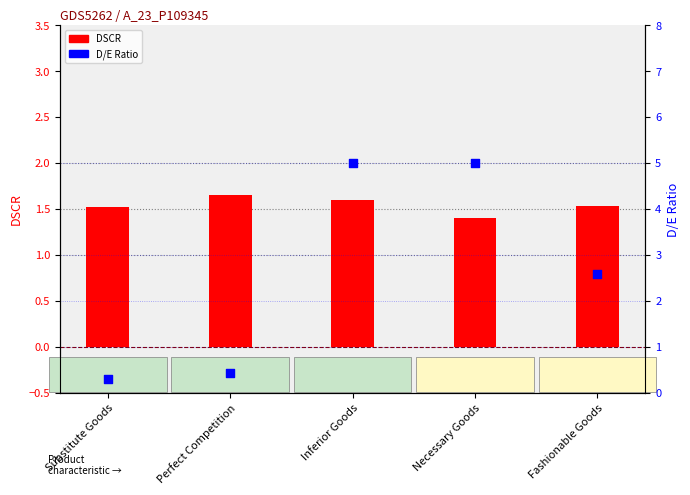

What are all the series names shown in the legend?

DSCR, D/E Ratio